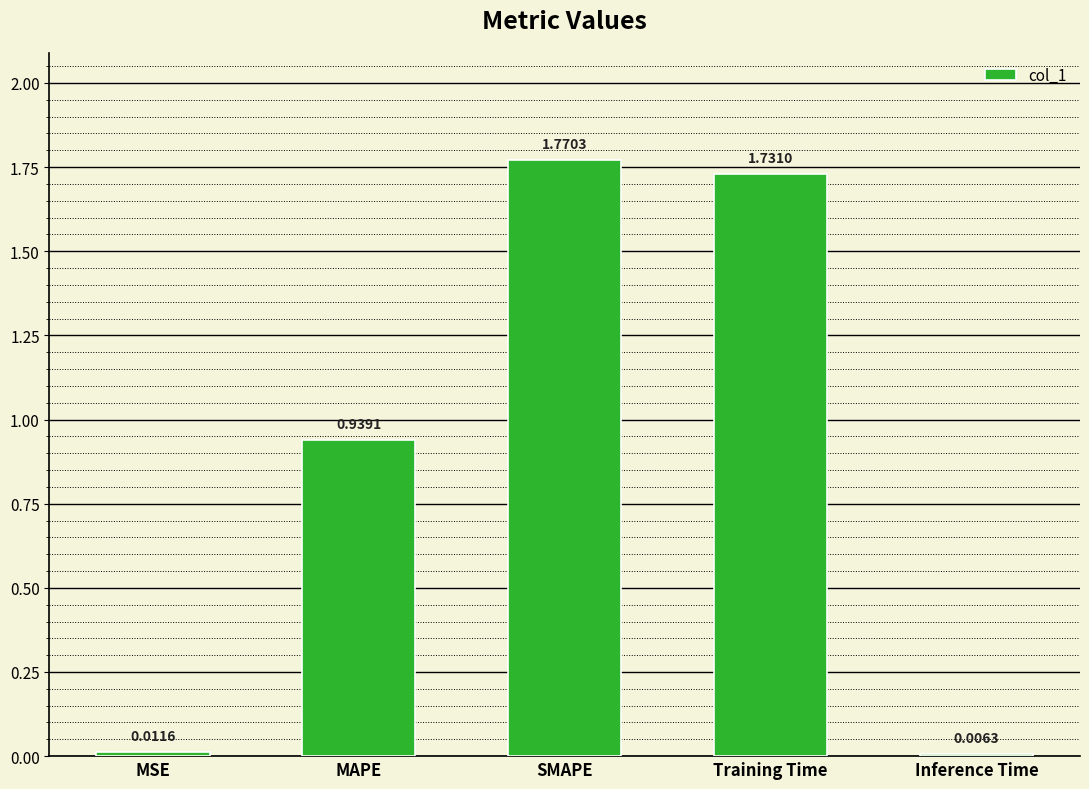

What is the sum of all values?

4.5